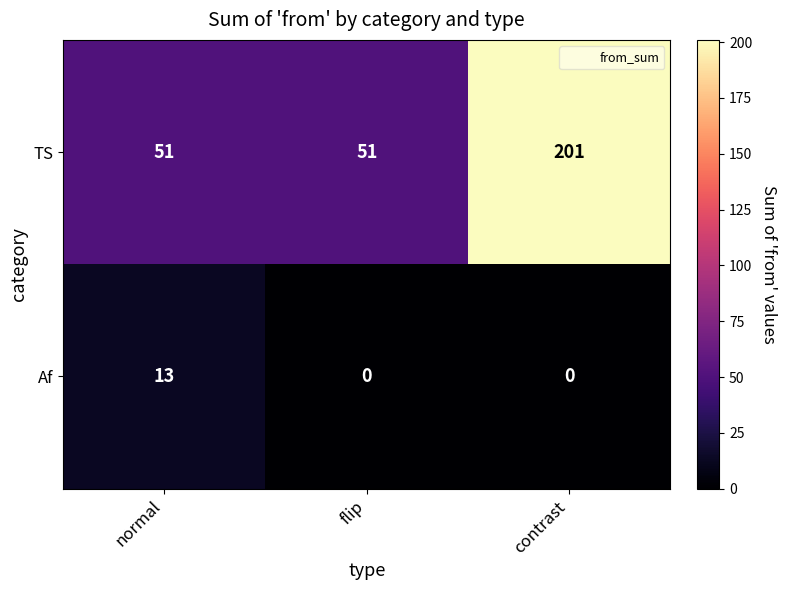

Which series changed the most between normal and contrast?

TS